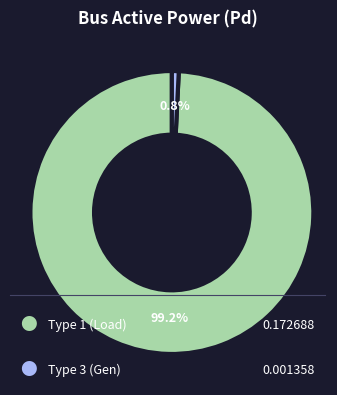

How many slices are in this pie chart?

2